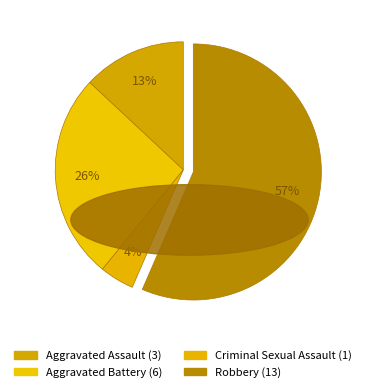

What is the smallest slice in the pie chart?

Criminal Sexual Assault